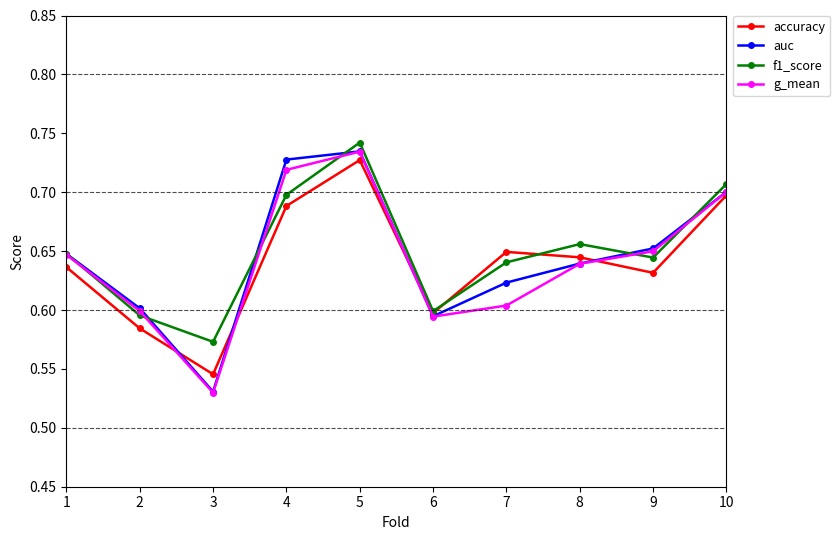

At which label does auc reach its peak?

5